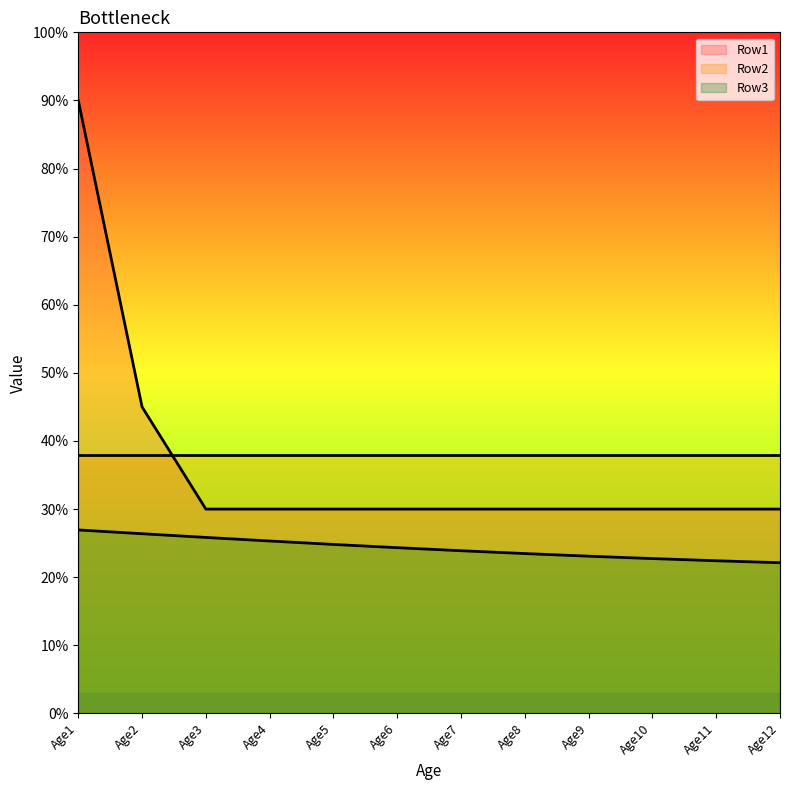

Does the chart display data point markers on the line(s)?

No